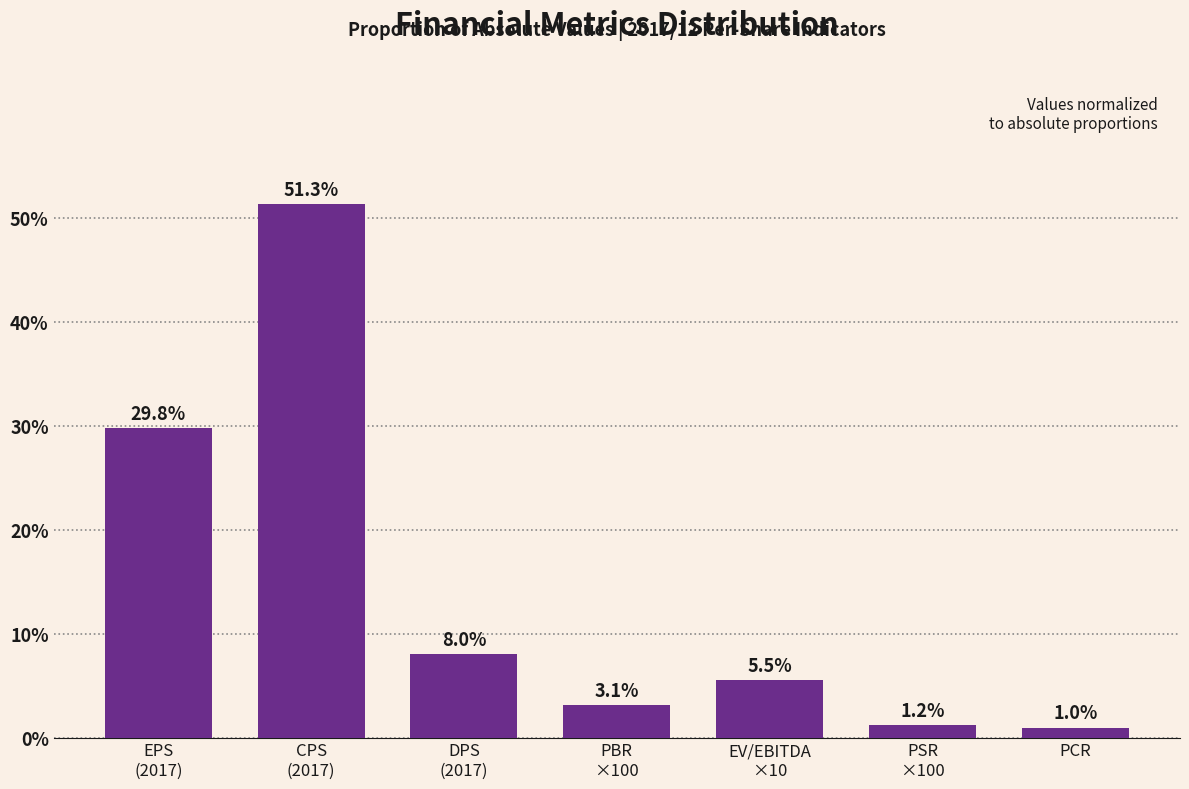

Reading left to right, transcribe all the data shown in this chart.

29.8	51.3	8.0	3.1	5.5	1.2	1.0